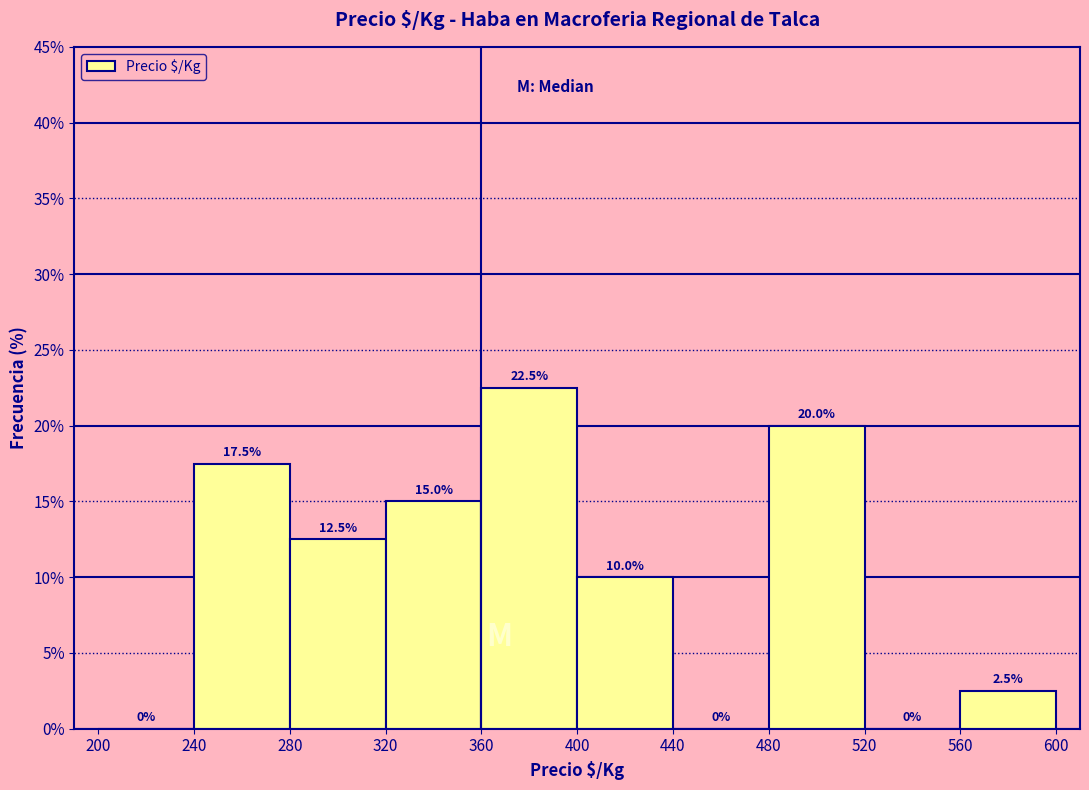

What is the height of the bar covering 400 to 440 on the x-axis?

10.0